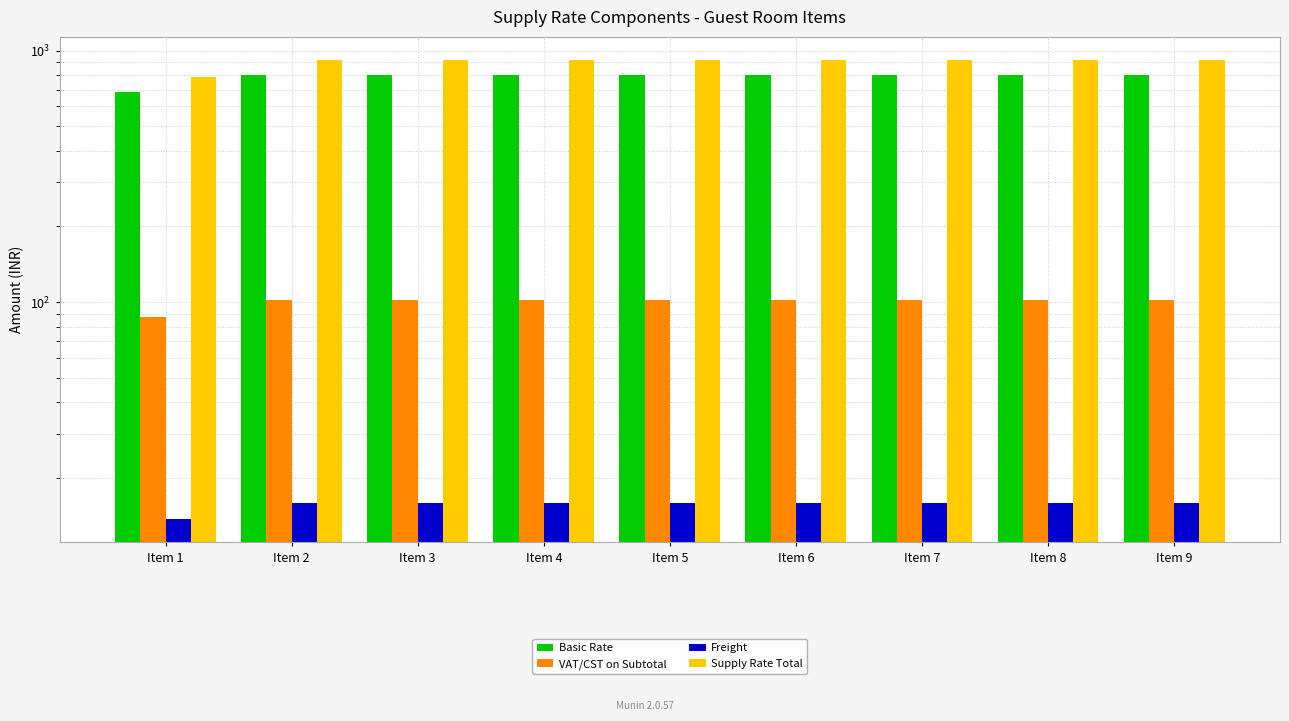

At Item 5, list the series in order from largest to smallest.

Supply Rate Total, Basic Rate, VAT/CST on Subtotal, Freight